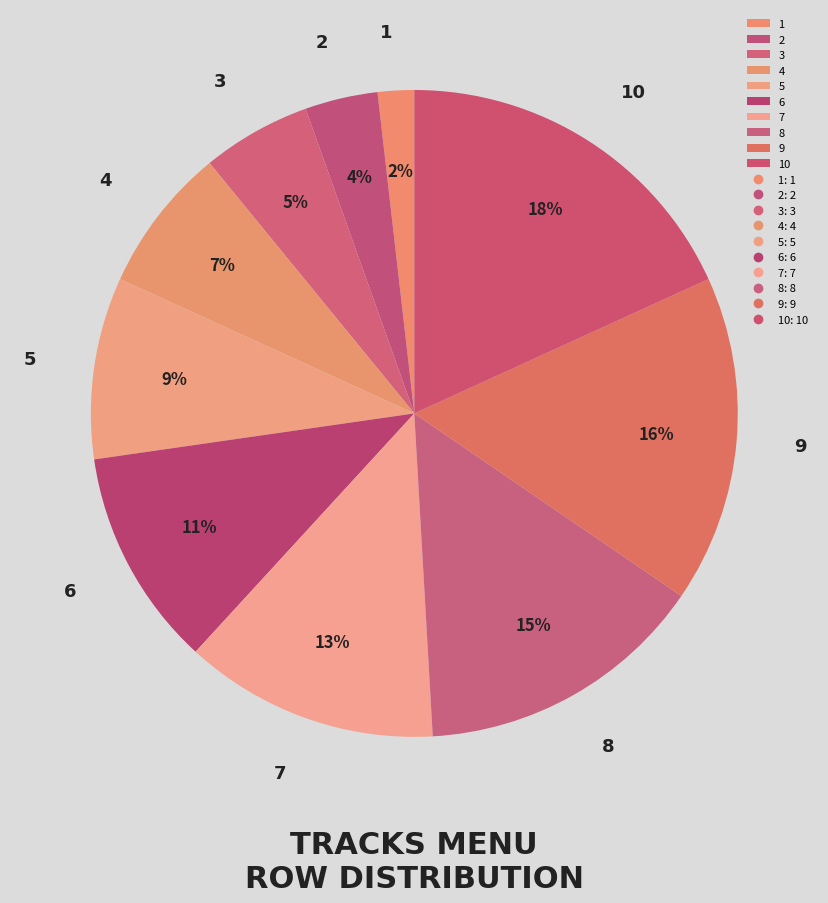

Rank the categories by value from lowest to highest.

1, 2, 3, 4, 5, 6, 7, 8, 9, 10